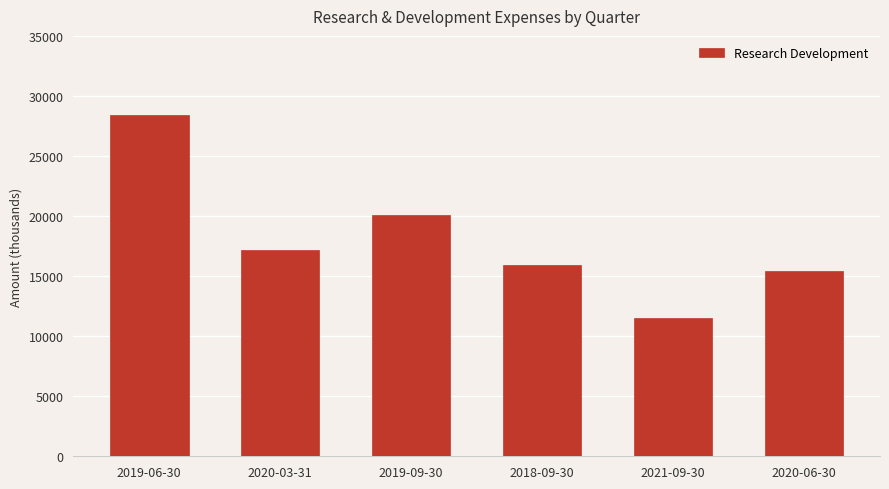

How many data points are less than 17200?

3